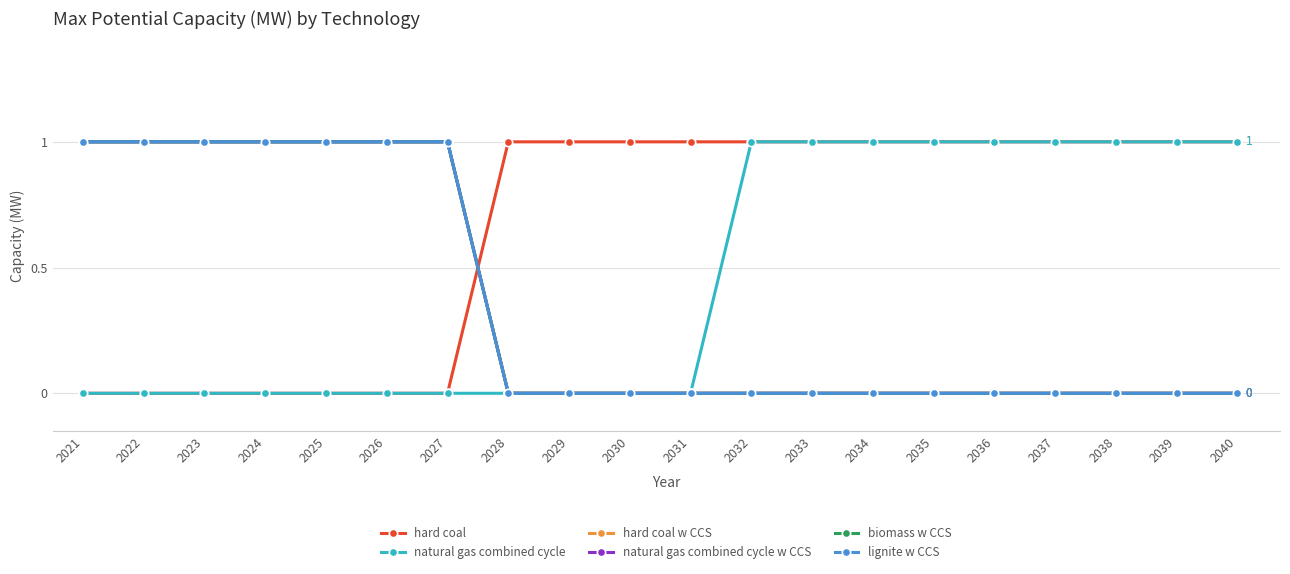

Reading left to right, extract all data points from this chart.

hard coal: 2021=0	2022=0	2023=0	2024=0	2025=0	2026=0	2027=0	2028=1	2029=1	2030=1	2031=1	2032=1	2033=1	2034=1	2035=1	2036=1	2037=1	2038=1	2039=1	2040=1
natural gas combined cycle: 2021=0	2022=0	2023=0	2024=0	2025=0	2026=0	2027=0	2028=0	2029=0	2030=0	2031=0	2032=1	2033=1	2034=1	2035=1	2036=1	2037=1	2038=1	2039=1	2040=1
hard coal w CCS: 2021=1	2022=1	2023=1	2024=1	2025=1	2026=1	2027=1	2028=0	2029=0	2030=0	2031=0	2032=0	2033=0	2034=0	2035=0	2036=0	2037=0	2038=0	2039=0	2040=0
natural gas combined cycle w CCS: 2021=1	2022=1	2023=1	2024=1	2025=1	2026=1	2027=1	2028=0	2029=0	2030=0	2031=0	2032=0	2033=0	2034=0	2035=0	2036=0	2037=0	2038=0	2039=0	2040=0
biomass w CCS: 2021=1	2022=1	2023=1	2024=1	2025=1	2026=1	2027=1	2028=0	2029=0	2030=0	2031=0	2032=0	2033=0	2034=0	2035=0	2036=0	2037=0	2038=0	2039=0	2040=0
lignite w CCS: 2021=1	2022=1	2023=1	2024=1	2025=1	2026=1	2027=1	2028=0	2029=0	2030=0	2031=0	2032=0	2033=0	2034=0	2035=0	2036=0	2037=0	2038=0	2039=0	2040=0